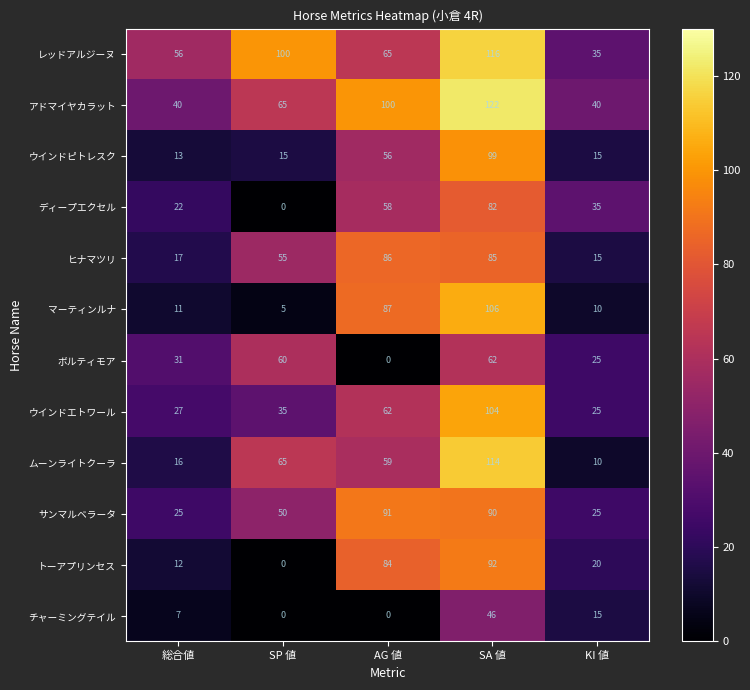

Where is ウインドピトレスク nearest to the value 56?

AG 値